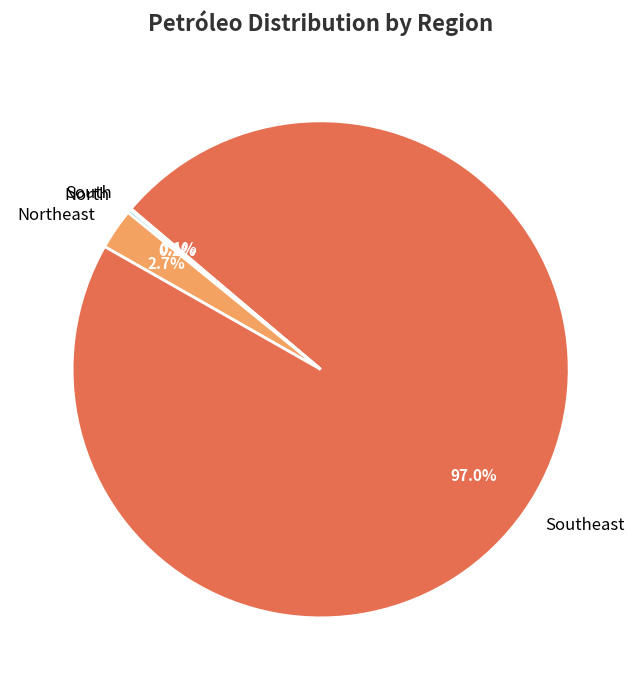

Does any single category account for the majority?

Yes